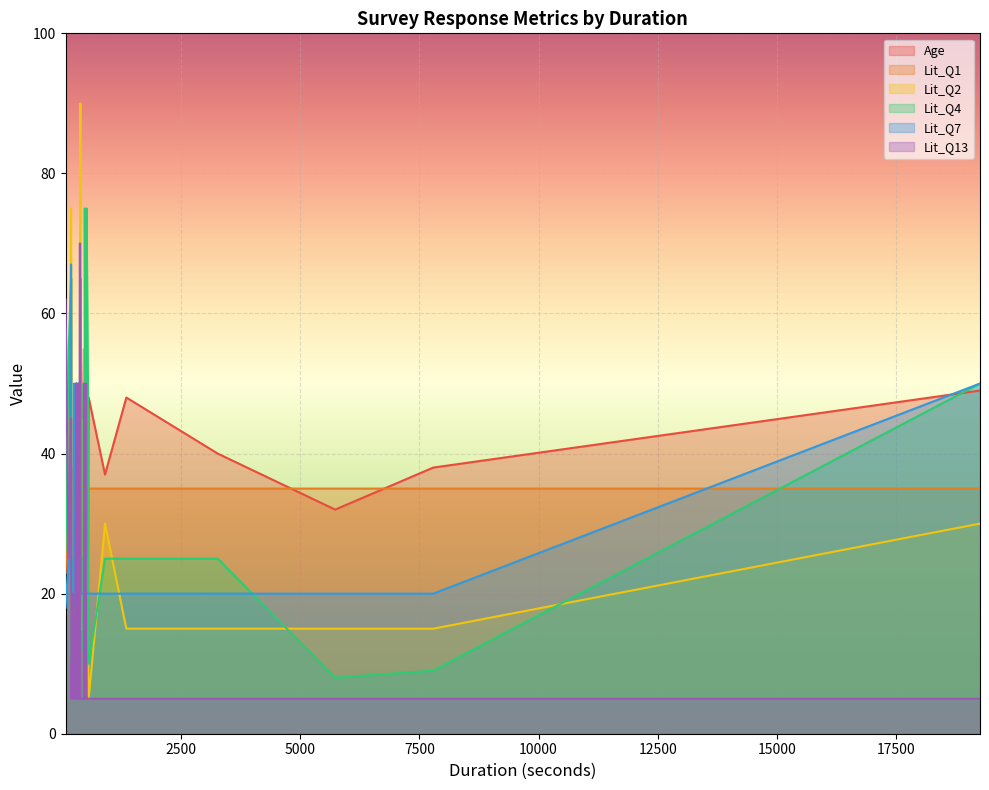

What is the maximum value for Lit_Q1?

70